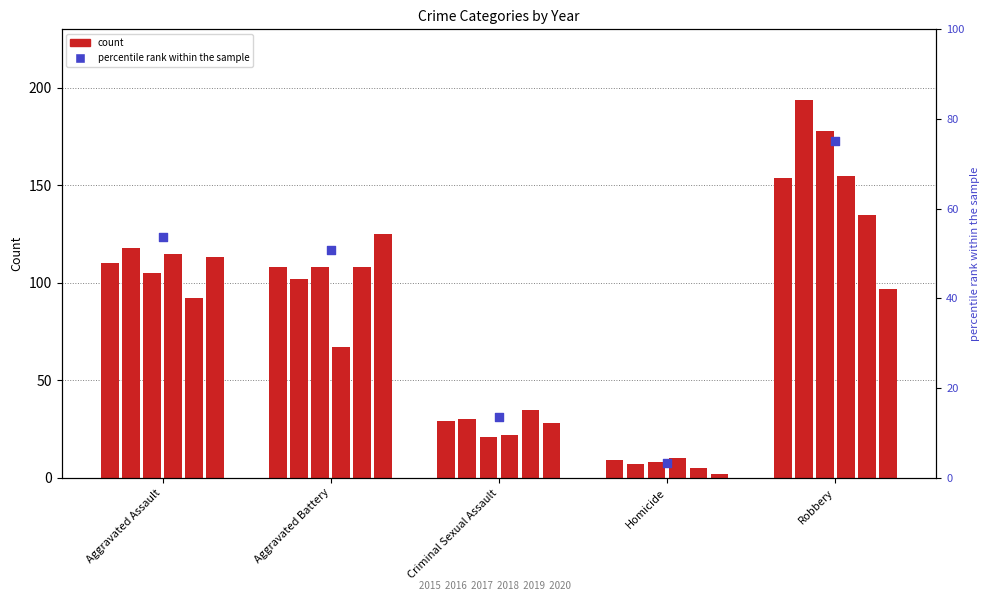

Between Aggravated Assault and Robbery, which is larger?

Robbery